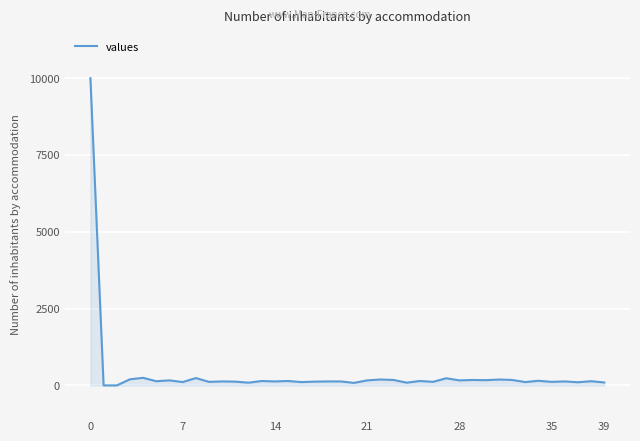

What is the sum of all values?

15387